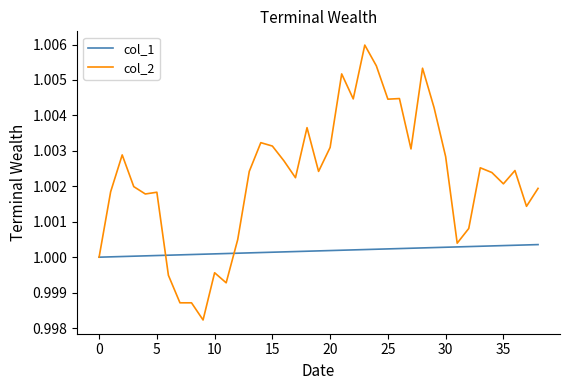

List the series in order of their overall mean, highest first.

col_2, col_1